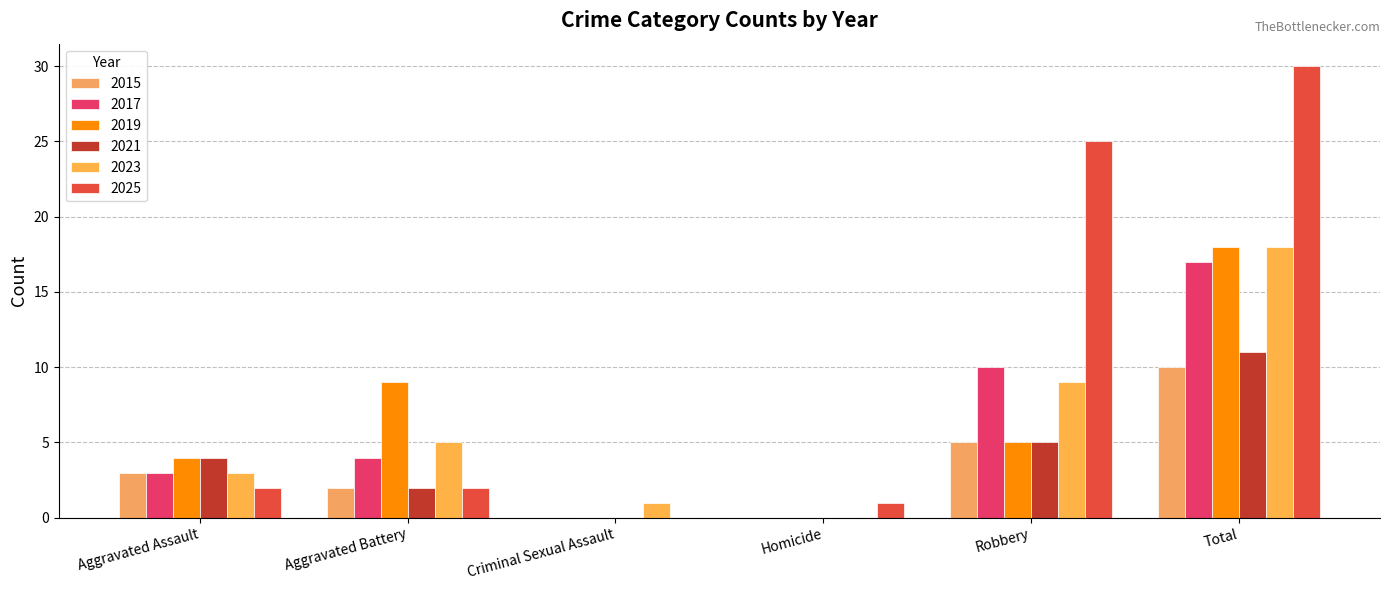

At which label does 2023 first exceed 5?

Robbery